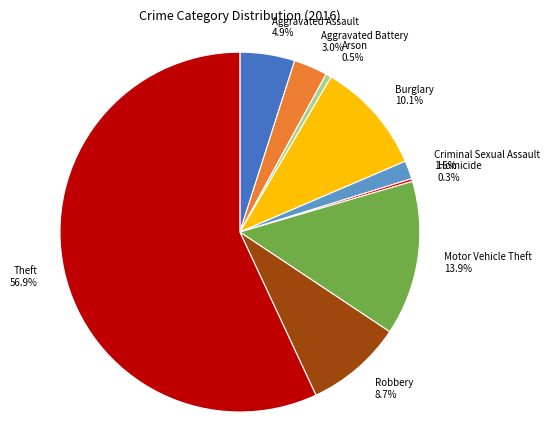

Do Robbery and Theft together represent more than half of the pie?

Yes